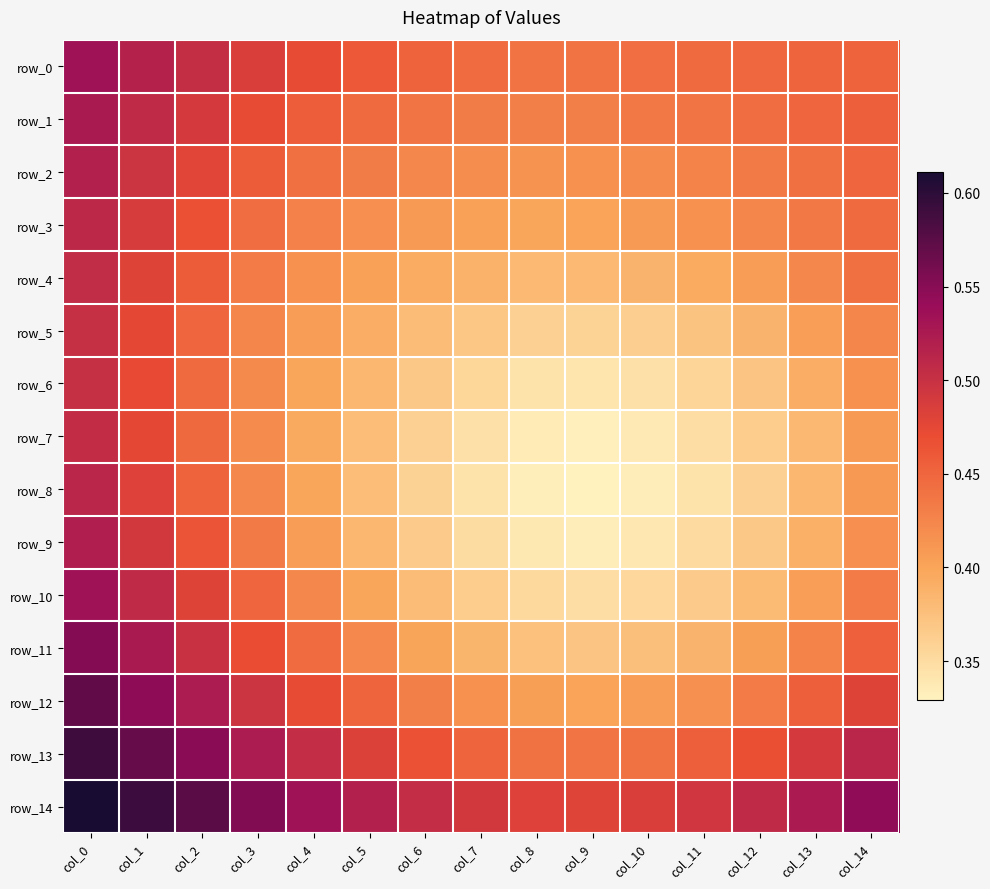

Reading left to right, what are all the values shown in this chart?

row_0: col_0=0.5	col_1=0.5	col_2=0.5	col_3=0.5	col_4=0.5	col_5=0.5	col_6=0.5	col_7=0.4	col_8=0.4	col_9=0.4	col_10=0.4	col_11=0.4	col_12=0.4	col_13=0.5	col_14=0.5
row_1: col_0=0.5	col_1=0.5	col_2=0.5	col_3=0.5	col_4=0.5	col_5=0.4	col_6=0.4	col_7=0.4	col_8=0.4	col_9=0.4	col_10=0.4	col_11=0.4	col_12=0.4	col_13=0.4	col_14=0.5
row_2: col_0=0.5	col_1=0.5	col_2=0.5	col_3=0.5	col_4=0.4	col_5=0.4	col_6=0.4	col_7=0.4	col_8=0.4	col_9=0.4	col_10=0.4	col_11=0.4	col_12=0.4	col_13=0.4	col_14=0.4
row_3: col_0=0.5	col_1=0.5	col_2=0.5	col_3=0.4	col_4=0.4	col_5=0.4	col_6=0.4	col_7=0.4	col_8=0.4	col_9=0.4	col_10=0.4	col_11=0.4	col_12=0.4	col_13=0.4	col_14=0.4
row_4: col_0=0.5	col_1=0.5	col_2=0.5	col_3=0.4	col_4=0.4	col_5=0.4	col_6=0.4	col_7=0.4	col_8=0.4	col_9=0.4	col_10=0.4	col_11=0.4	col_12=0.4	col_13=0.4	col_14=0.4
row_5: col_0=0.5	col_1=0.5	col_2=0.4	col_3=0.4	col_4=0.4	col_5=0.4	col_6=0.4	col_7=0.4	col_8=0.4	col_9=0.4	col_10=0.4	col_11=0.4	col_12=0.4	col_13=0.4	col_14=0.4
row_6: col_0=0.5	col_1=0.5	col_2=0.4	col_3=0.4	col_4=0.4	col_5=0.4	col_6=0.4	col_7=0.4	col_8=0.3	col_9=0.3	col_10=0.3	col_11=0.4	col_12=0.4	col_13=0.4	col_14=0.4
row_7: col_0=0.5	col_1=0.5	col_2=0.4	col_3=0.4	col_4=0.4	col_5=0.4	col_6=0.4	col_7=0.3	col_8=0.3	col_9=0.3	col_10=0.3	col_11=0.3	col_12=0.4	col_13=0.4	col_14=0.4
row_8: col_0=0.5	col_1=0.5	col_2=0.5	col_3=0.4	col_4=0.4	col_5=0.4	col_6=0.4	col_7=0.3	col_8=0.3	col_9=0.3	col_10=0.3	col_11=0.3	col_12=0.4	col_13=0.4	col_14=0.4
row_9: col_0=0.5	col_1=0.5	col_2=0.5	col_3=0.4	col_4=0.4	col_5=0.4	col_6=0.4	col_7=0.3	col_8=0.3	col_9=0.3	col_10=0.3	col_11=0.4	col_12=0.4	col_13=0.4	col_14=0.4
row_10: col_0=0.5	col_1=0.5	col_2=0.5	col_3=0.4	col_4=0.4	col_5=0.4	col_6=0.4	col_7=0.4	col_8=0.4	col_9=0.3	col_10=0.4	col_11=0.4	col_12=0.4	col_13=0.4	col_14=0.4
row_11: col_0=0.6	col_1=0.5	col_2=0.5	col_3=0.5	col_4=0.4	col_5=0.4	col_6=0.4	col_7=0.4	col_8=0.4	col_9=0.4	col_10=0.4	col_11=0.4	col_12=0.4	col_13=0.4	col_14=0.5
row_12: col_0=0.6	col_1=0.5	col_2=0.5	col_3=0.5	col_4=0.5	col_5=0.5	col_6=0.4	col_7=0.4	col_8=0.4	col_9=0.4	col_10=0.4	col_11=0.4	col_12=0.4	col_13=0.5	col_14=0.5
row_13: col_0=0.6	col_1=0.6	col_2=0.5	col_3=0.5	col_4=0.5	col_5=0.5	col_6=0.5	col_7=0.5	col_8=0.4	col_9=0.4	col_10=0.4	col_11=0.5	col_12=0.5	col_13=0.5	col_14=0.5
row_14: col_0=0.6	col_1=0.6	col_2=0.6	col_3=0.6	col_4=0.5	col_5=0.5	col_6=0.5	col_7=0.5	col_8=0.5	col_9=0.5	col_10=0.5	col_11=0.5	col_12=0.5	col_13=0.5	col_14=0.5